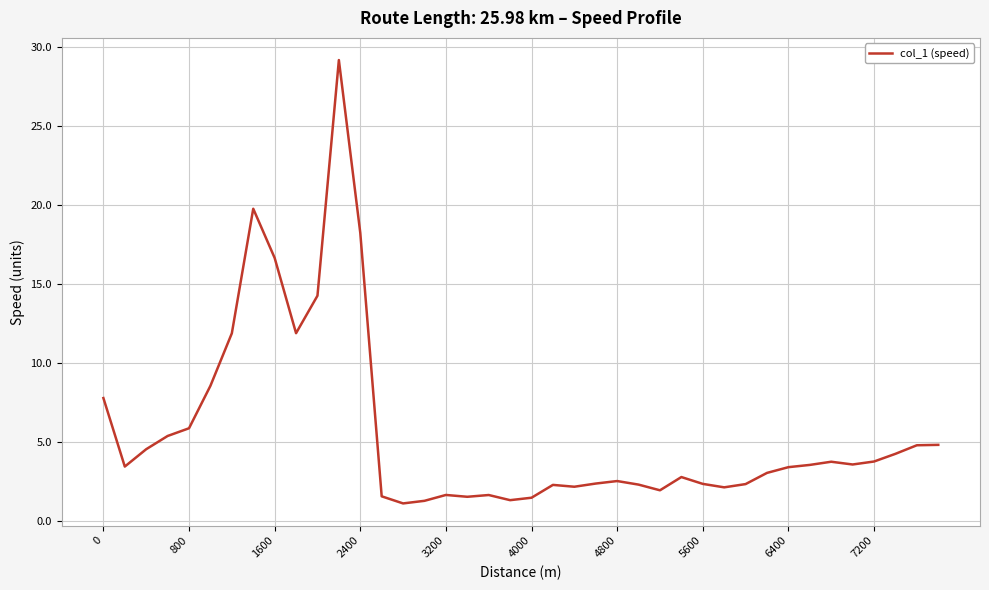

What is the difference between the maximum and minimum values?

28.1